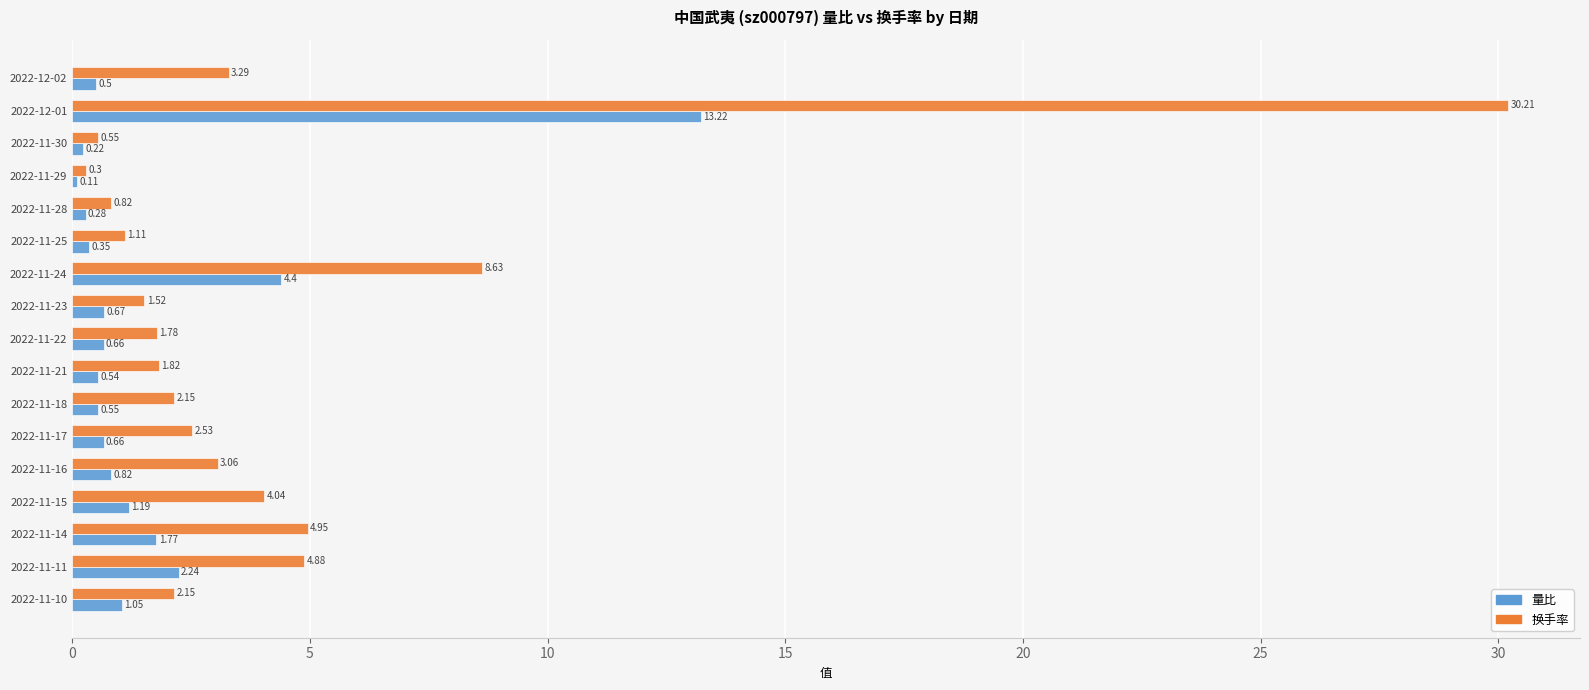

Which category has the lowest value in the 换手率 series?

2022-11-29